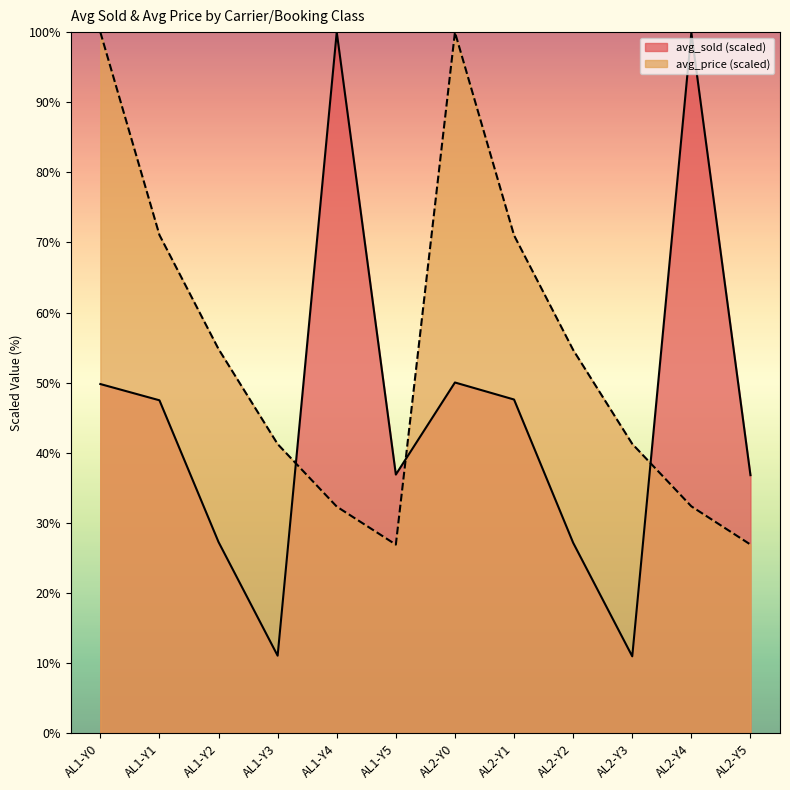

What is the spread (max minus min) of values at AL1-Y4?

67.7